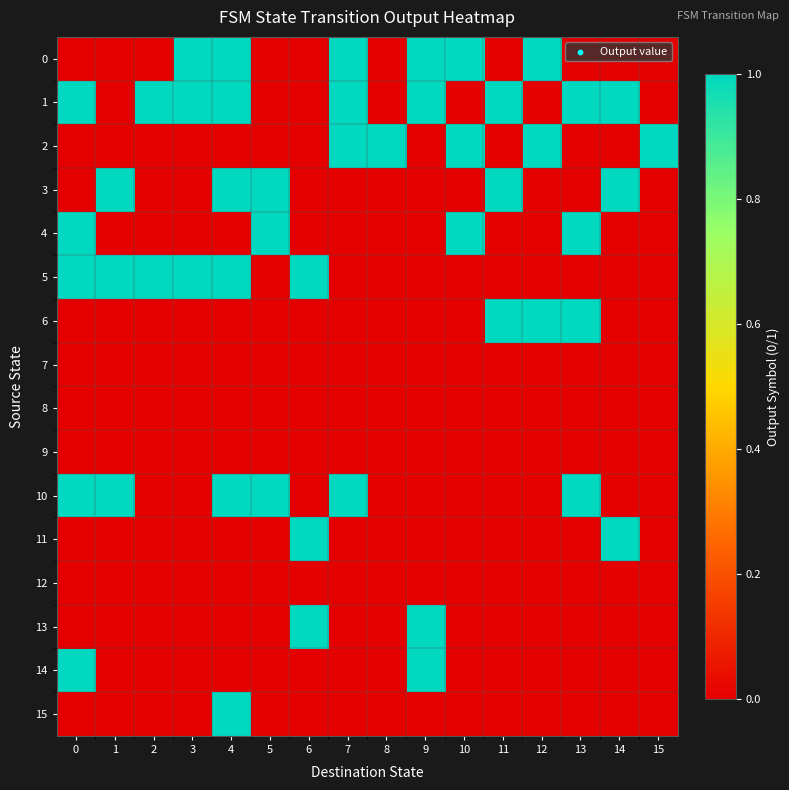

Reading left to right, transcribe all the data shown in this chart.

0: 0=0	1=0	2=0	3=1	4=1	5=0	6=0	7=1	8=0	9=1	10=1	11=0	12=1	13=0	14=0	15=0
1: 0=1	1=0	2=1	3=1	4=1	5=0	6=0	7=1	8=0	9=1	10=0	11=1	12=0	13=1	14=1	15=0
2: 0=0	1=0	2=0	3=0	4=0	5=0	6=0	7=1	8=1	9=0	10=1	11=0	12=1	13=0	14=0	15=1
3: 0=0	1=1	2=0	3=0	4=1	5=1	6=0	7=0	8=0	9=0	10=0	11=1	12=0	13=0	14=1	15=0
4: 0=1	1=0	2=0	3=0	4=0	5=1	6=0	7=0	8=0	9=0	10=1	11=0	12=0	13=1	14=0	15=0
5: 0=1	1=1	2=1	3=1	4=1	5=0	6=1	7=0	8=0	9=0	10=0	11=0	12=0	13=0	14=0	15=0
6: 0=0	1=0	2=0	3=0	4=0	5=0	6=0	7=0	8=0	9=0	10=0	11=1	12=1	13=1	14=0	15=0
7: 0=0	1=0	2=0	3=0	4=0	5=0	6=0	7=0	8=0	9=0	10=0	11=0	12=0	13=0	14=0	15=0
8: 0=0	1=0	2=0	3=0	4=0	5=0	6=0	7=0	8=0	9=0	10=0	11=0	12=0	13=0	14=0	15=0
9: 0=0	1=0	2=0	3=0	4=0	5=0	6=0	7=0	8=0	9=0	10=0	11=0	12=0	13=0	14=0	15=0
10: 0=1	1=1	2=0	3=0	4=1	5=1	6=0	7=1	8=0	9=0	10=0	11=0	12=0	13=1	14=0	15=0
11: 0=0	1=0	2=0	3=0	4=0	5=0	6=1	7=0	8=0	9=0	10=0	11=0	12=0	13=0	14=1	15=0
12: 0=0	1=0	2=0	3=0	4=0	5=0	6=0	7=0	8=0	9=0	10=0	11=0	12=0	13=0	14=0	15=0
13: 0=0	1=0	2=0	3=0	4=0	5=0	6=1	7=0	8=0	9=1	10=0	11=0	12=0	13=0	14=0	15=0
14: 0=1	1=0	2=0	3=0	4=0	5=0	6=0	7=0	8=0	9=1	10=0	11=0	12=0	13=0	14=0	15=0
15: 0=0	1=0	2=0	3=0	4=1	5=0	6=0	7=0	8=0	9=0	10=0	11=0	12=0	13=0	14=0	15=0